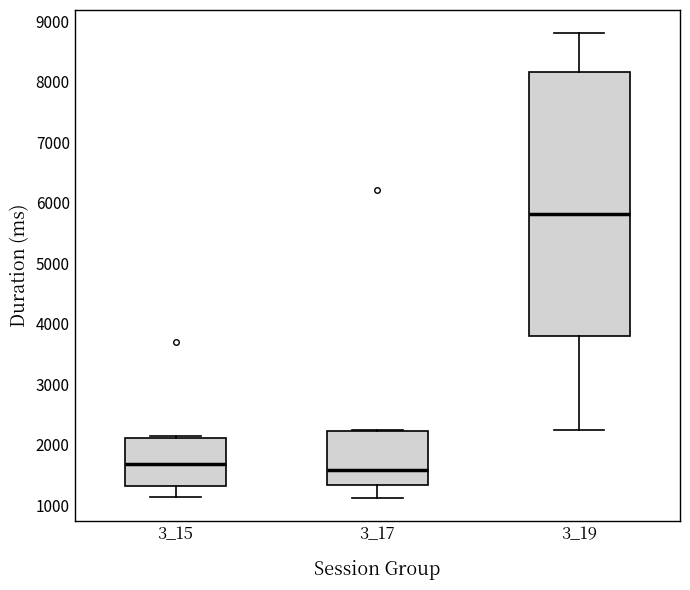

Which box has the highest median line?

3_19